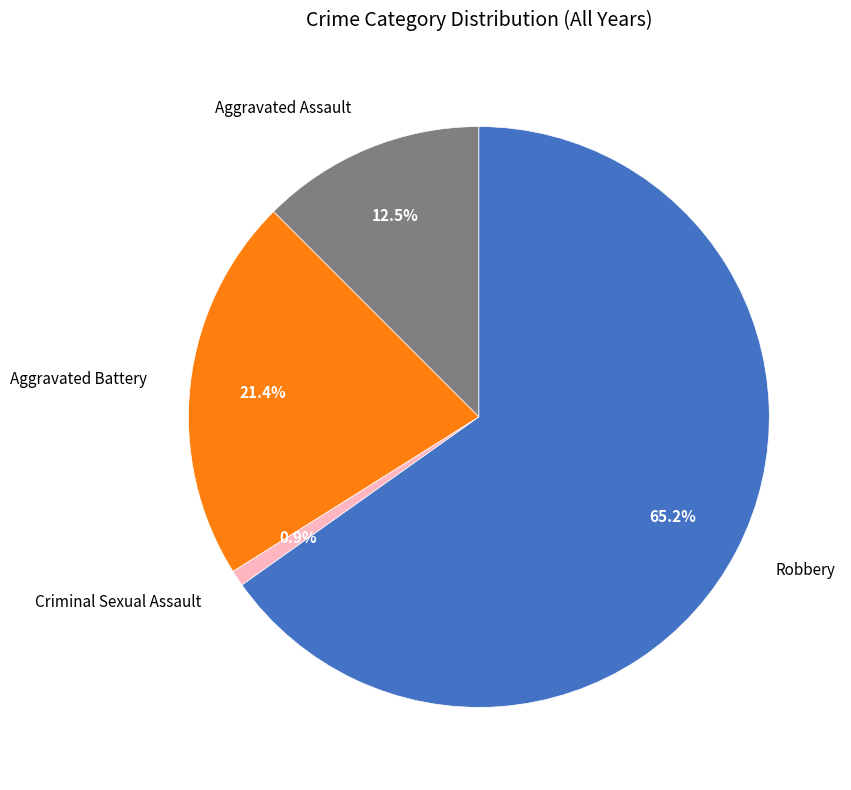

Which slice is the smallest?

Criminal Sexual Assault